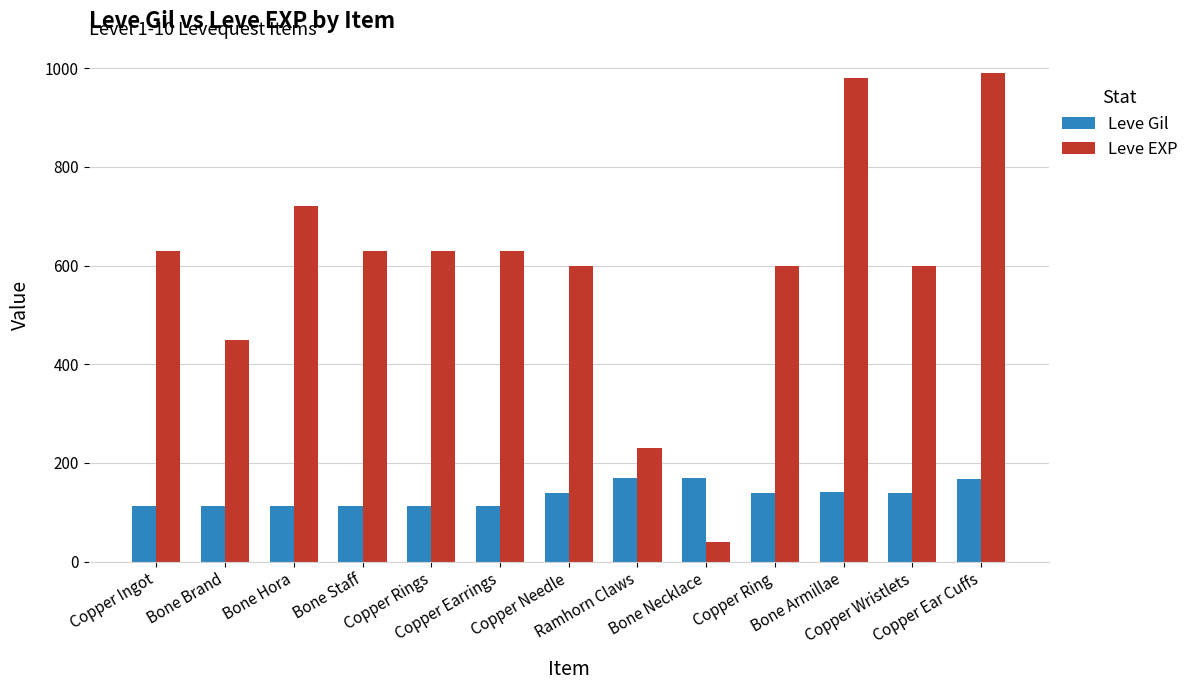

The Leve Gil series shows 169 at Bone Necklace. True or false?

True